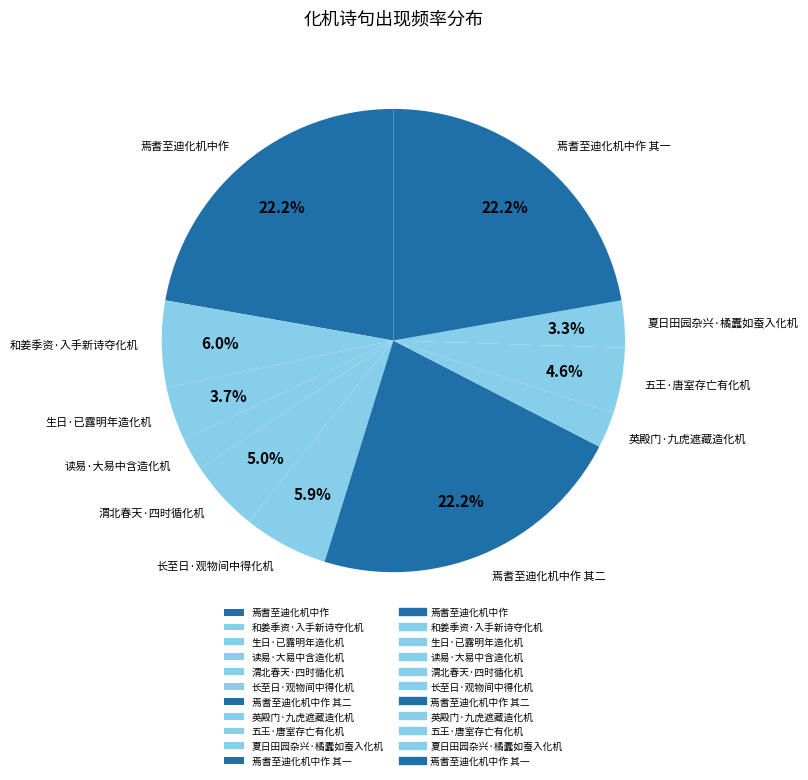

Is 英殿门·九虎遮藏造化机 the majority of the pie?

No